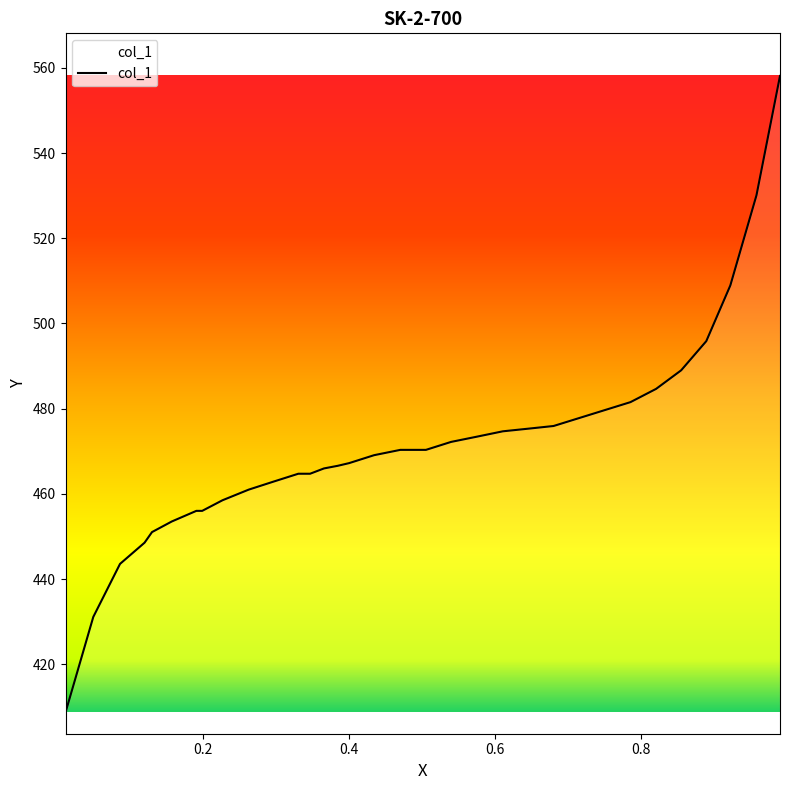

What is the minimum value shown in the chart?

408.7